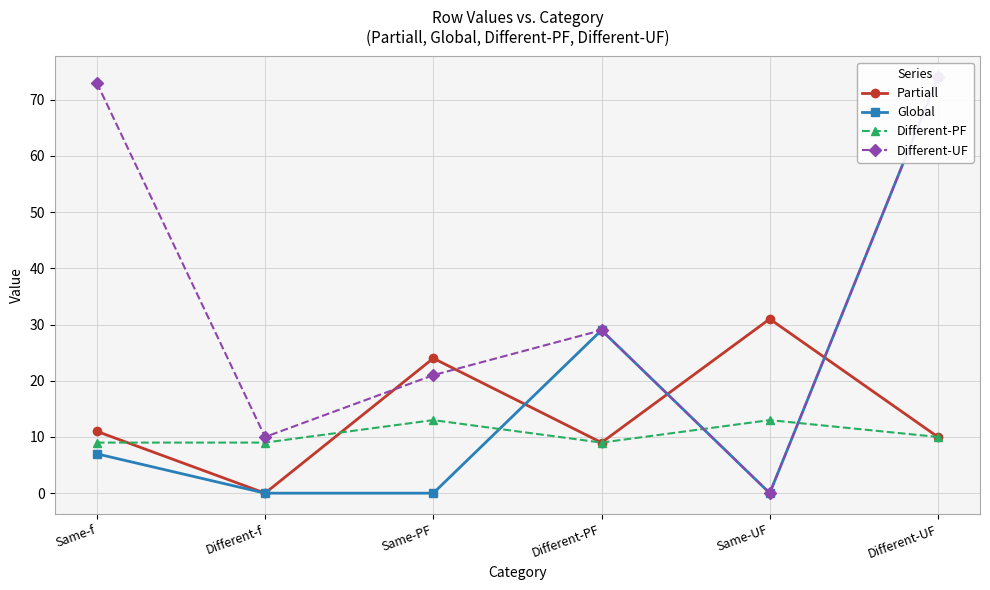

At which category does the chart reach its minimum across all series?

Different-f